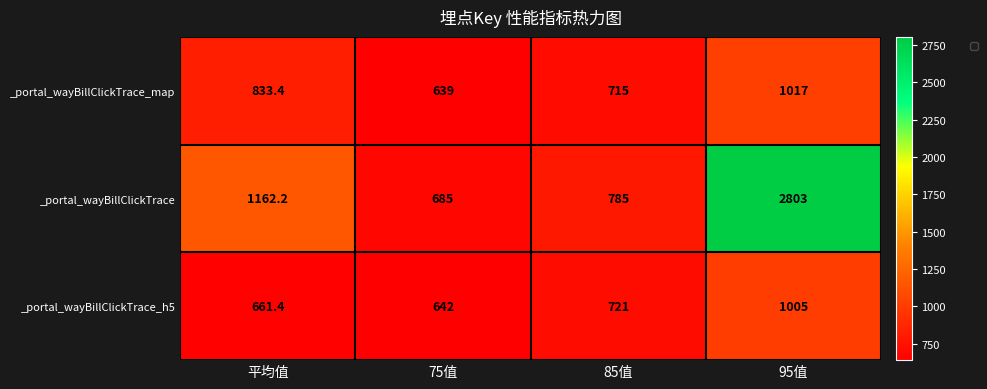

At which category is the sum across all series the highest?

95值